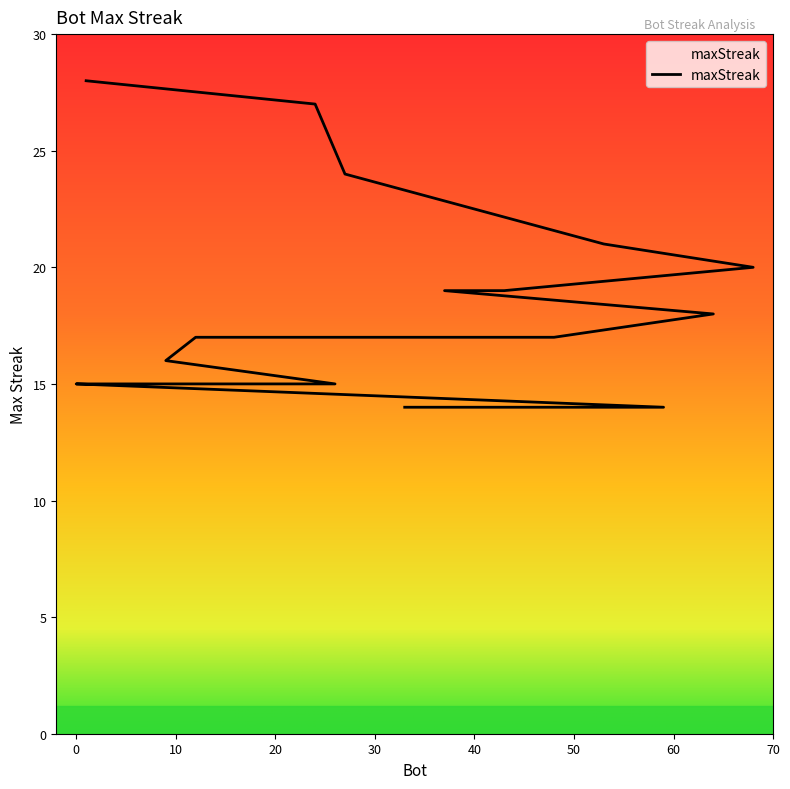

Where is the data nearest to the value 21?

53